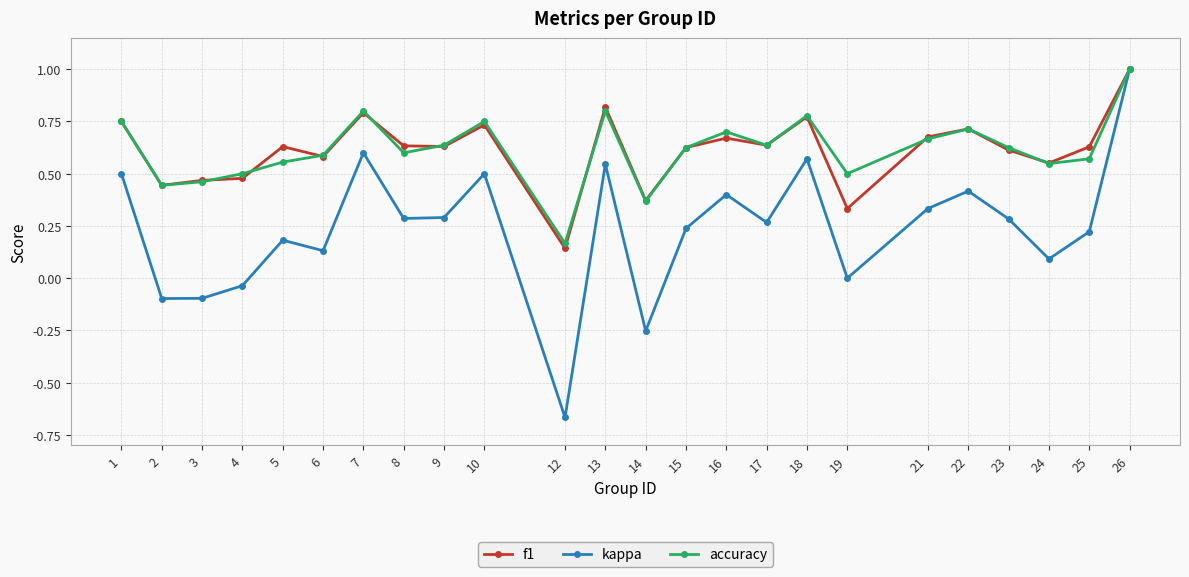

True or false: kappa has more than 0 interior local peaks.

True